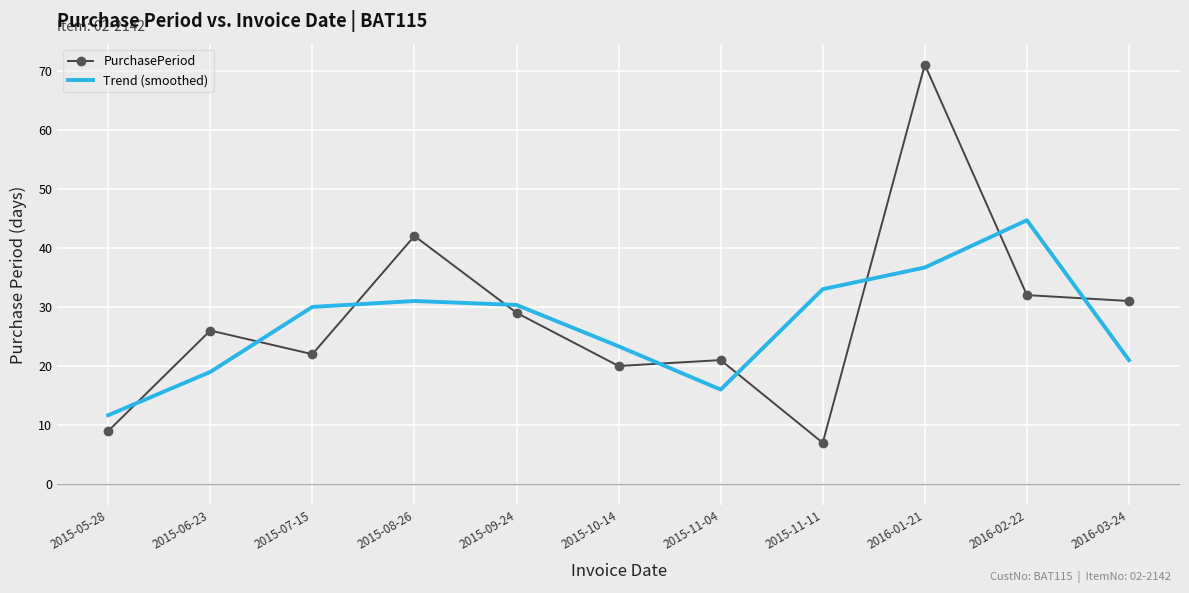

Reading left to right, what are all the values shown in this chart?

PurchasePeriod: 9.0	26.0	22.0	42.0	29.0	20.0	21.0	7.0	71.0	32.0	31.0
Trend (smoothed): 11.7	19.0	30.0	31.0	30.3	23.3	16.0	33.0	36.7	44.7	21.0